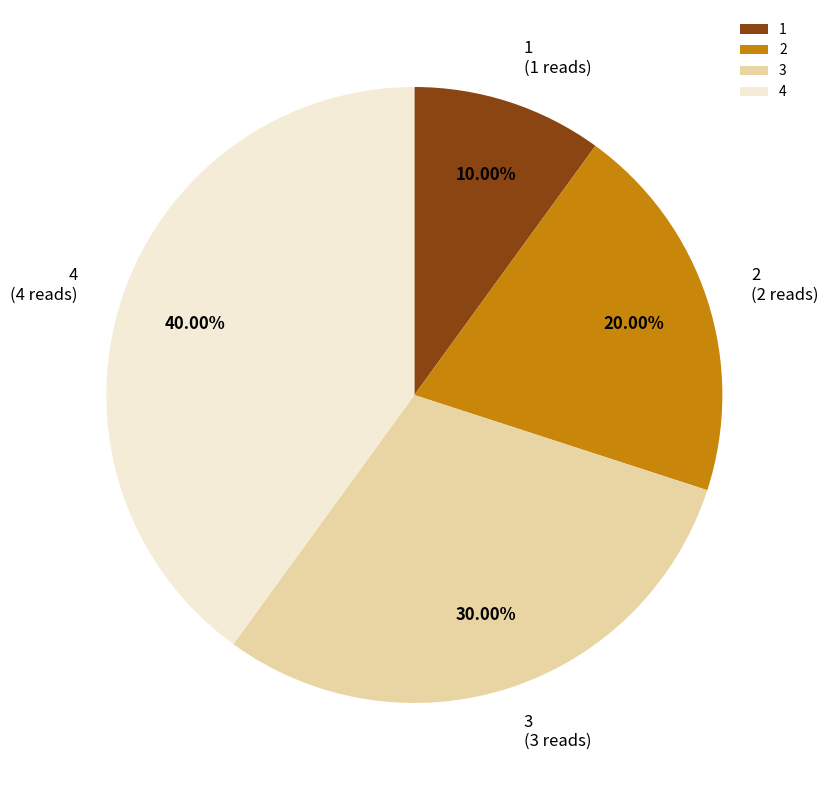

Which slice is the smallest?

1